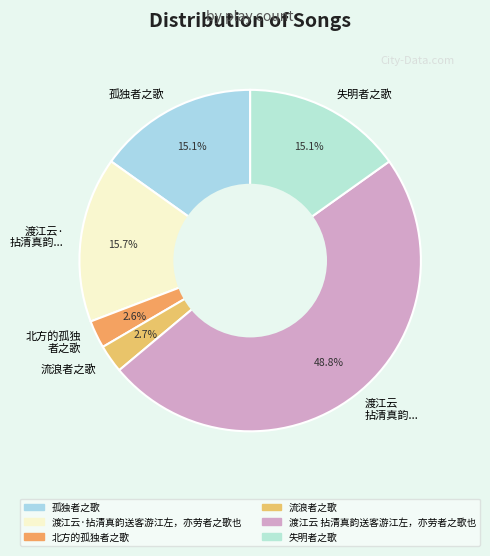

What percentage do 流浪者之歌 and 北方的孤独 者之歌 together represent?

5.3%